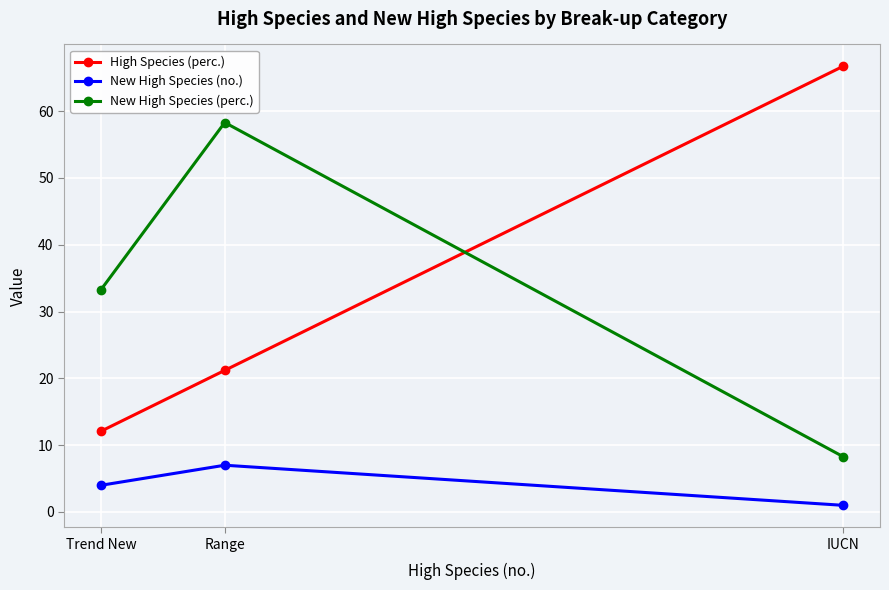

What is the average value of the New High Species (no.) series?

4.0